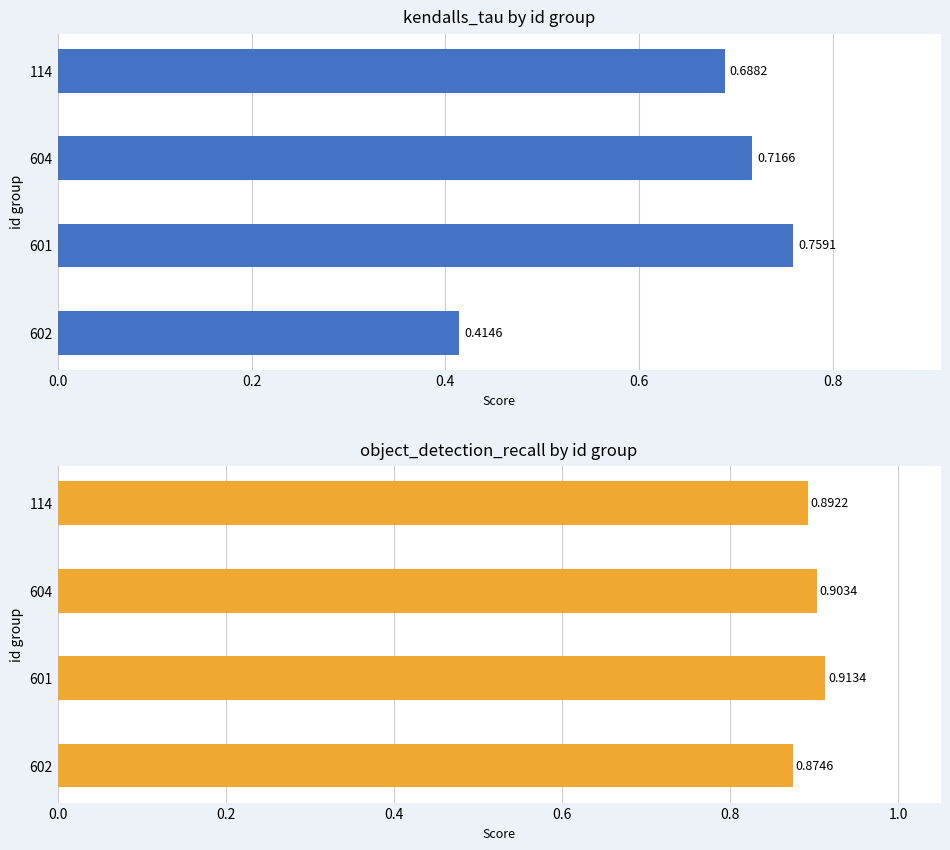

Is it true that kendalls_tau equals 0.8 at 601?

True